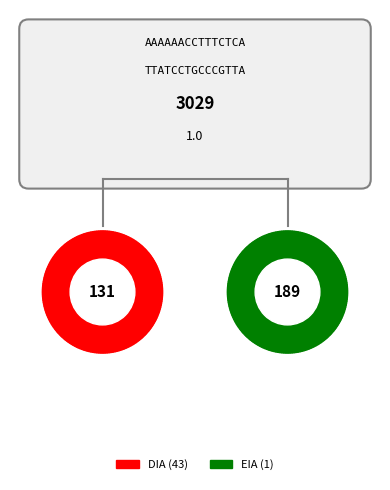

Does DIA represent more than half of the total?

Yes